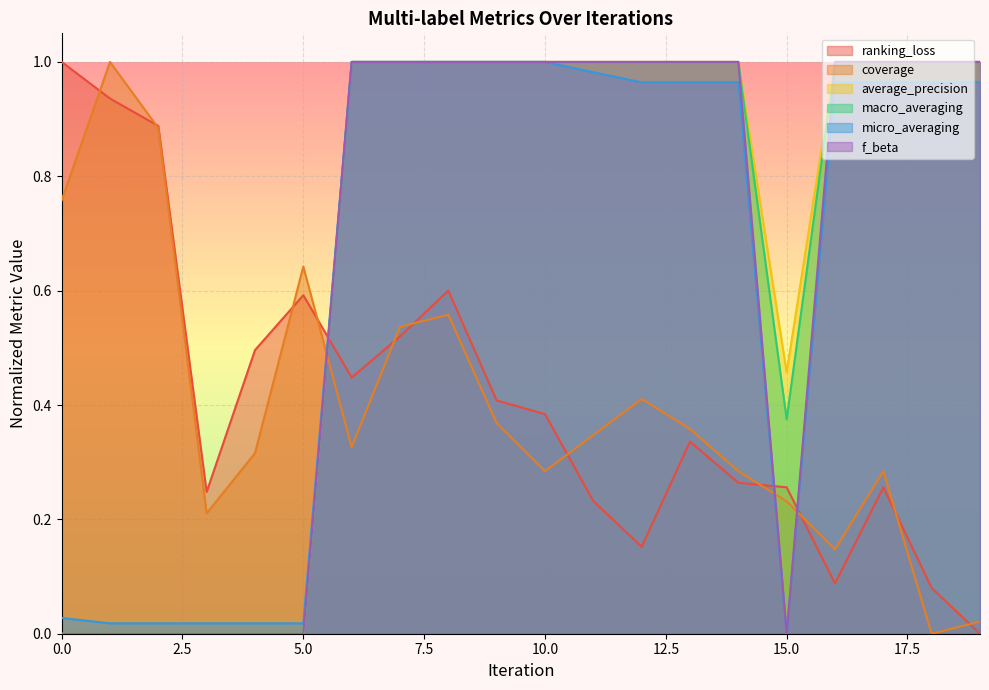

At which category is the sum across all series the highest?

8